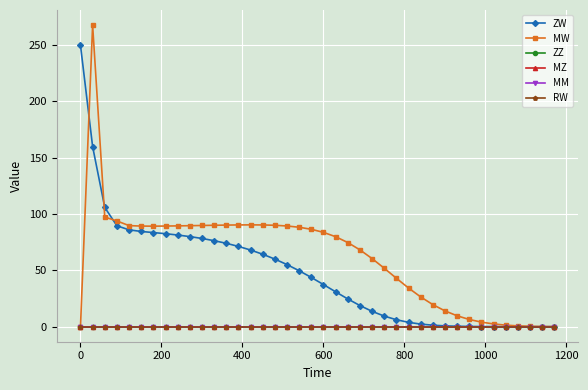

Is this an area chart (filled region under the line)?

No